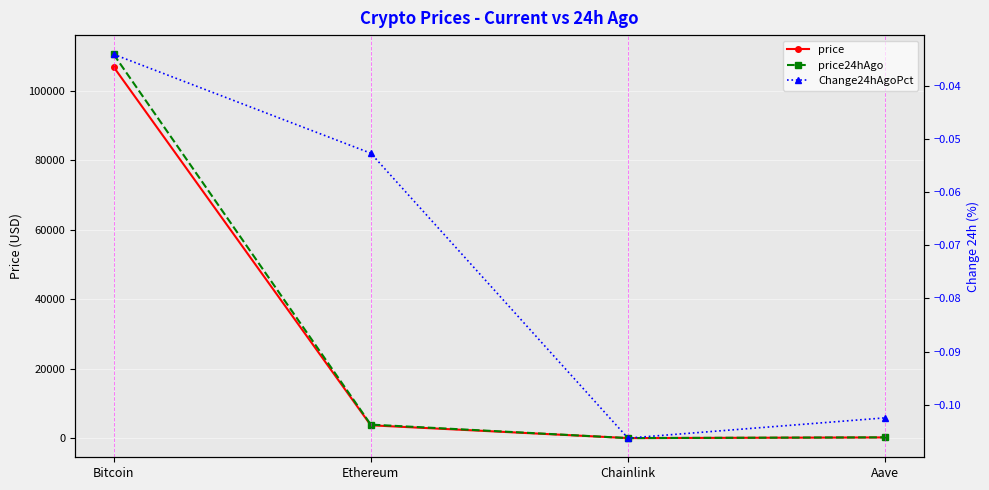

What are all the series names shown in the legend?

price, price24hAgo, Change24hAgoPct